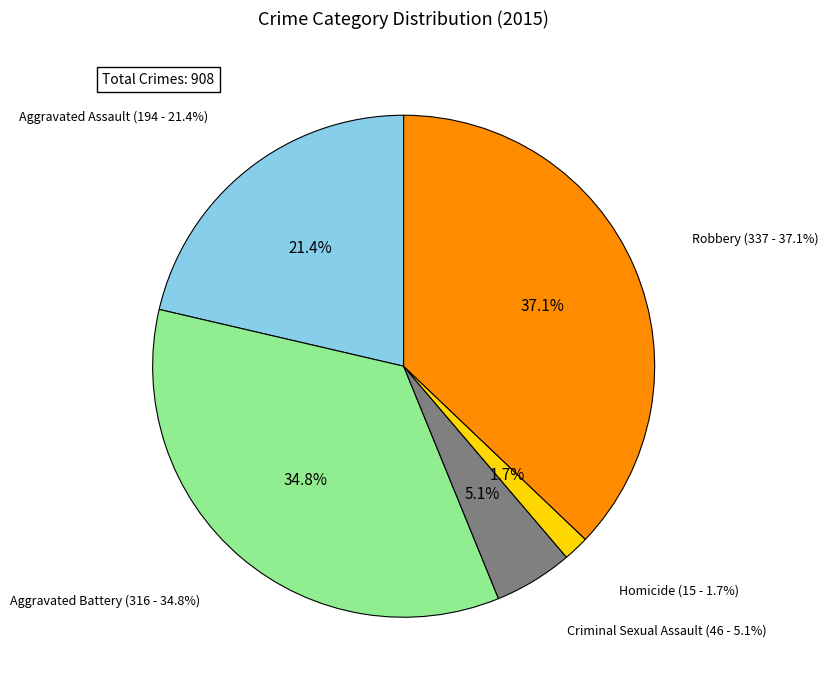

What percentage is the Robbery slice, to the nearest percent?

37%